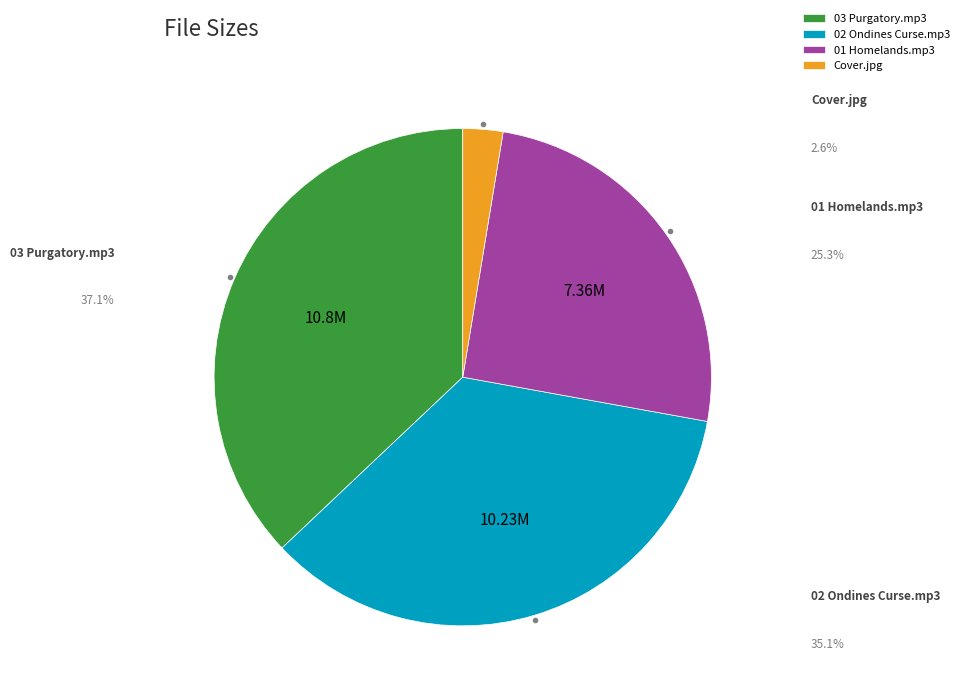

The 03 Purgatory.mp3 slice represents 37% of the pie. True or false?

True